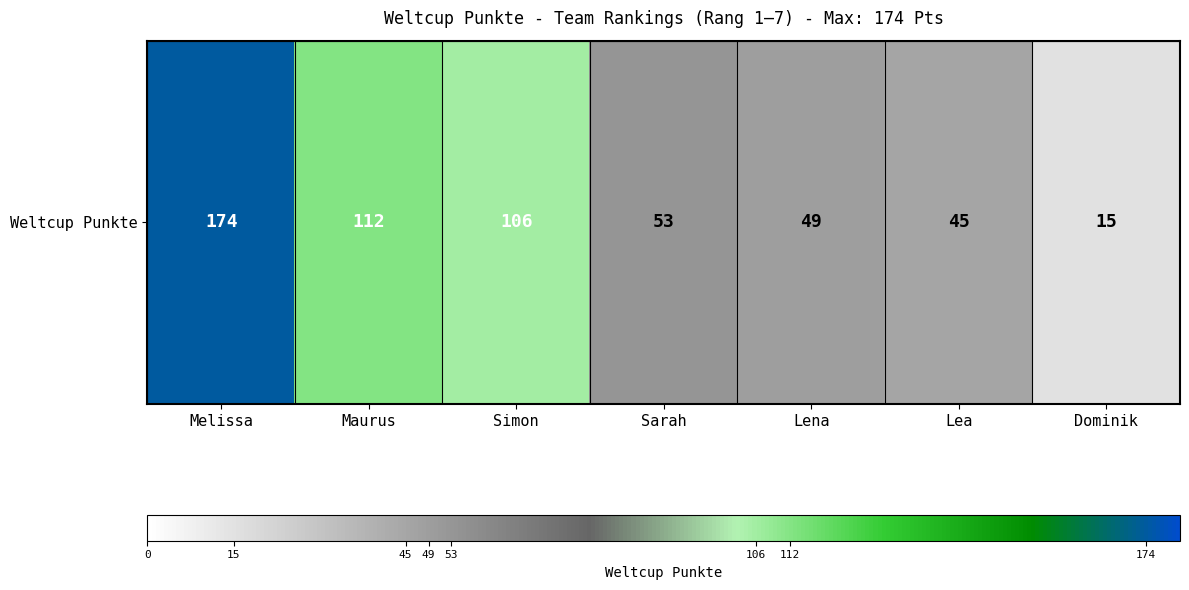

Reading left to right, list all the values displayed in this chart.

Melissa=174	Maurus=112	Simon=106	Sarah=53	Lena=49	Lea=45	Dominik=15